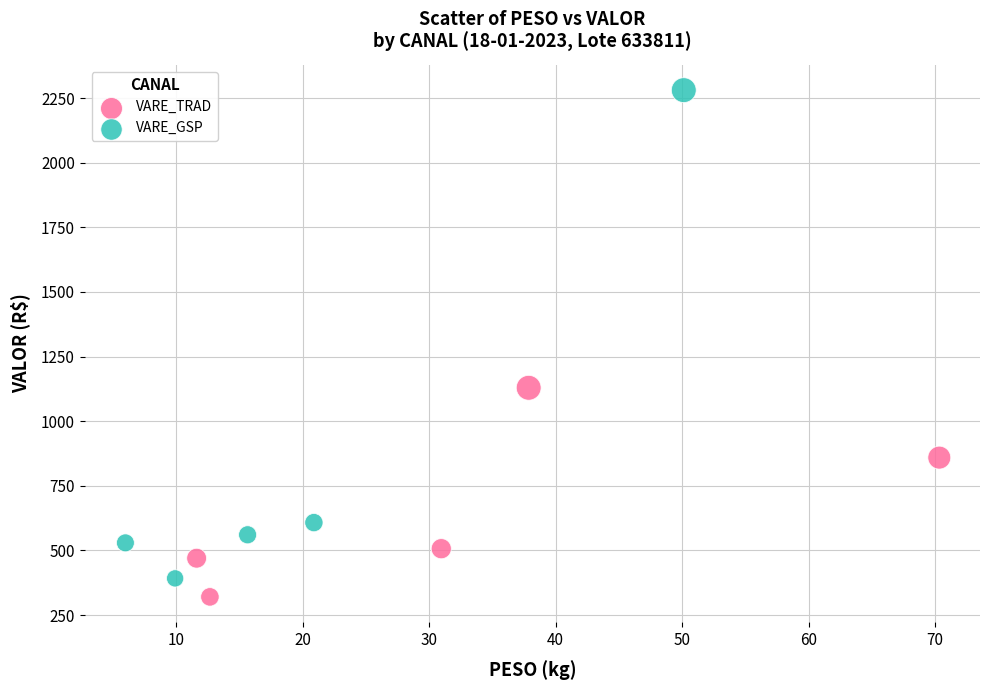

Which series has the largest Y range (max minus min)?

VARE_GSP